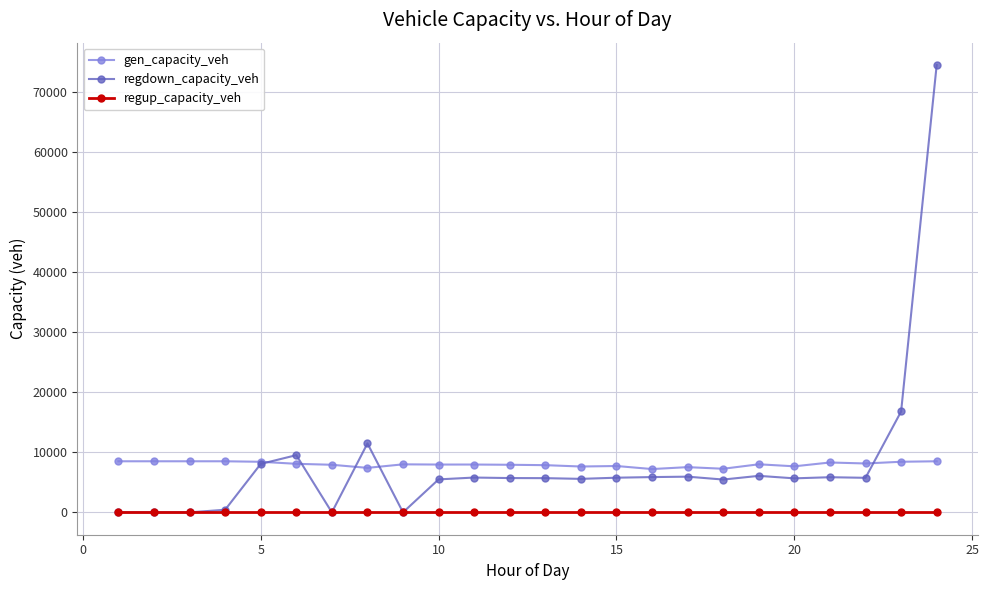

How many lines are shown in the chart?

3